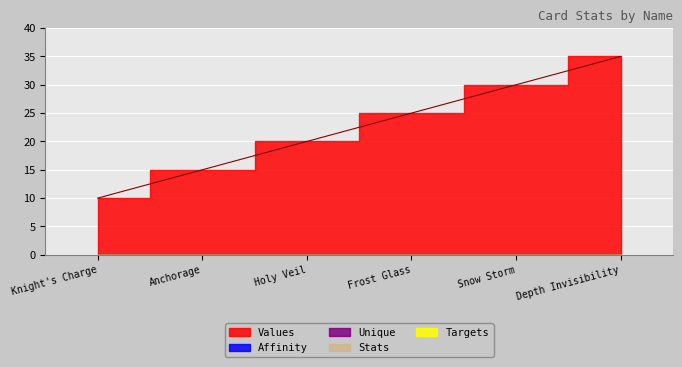

What are all the series names shown in the legend?

Values, Affinity, Unique, Stats, Targets